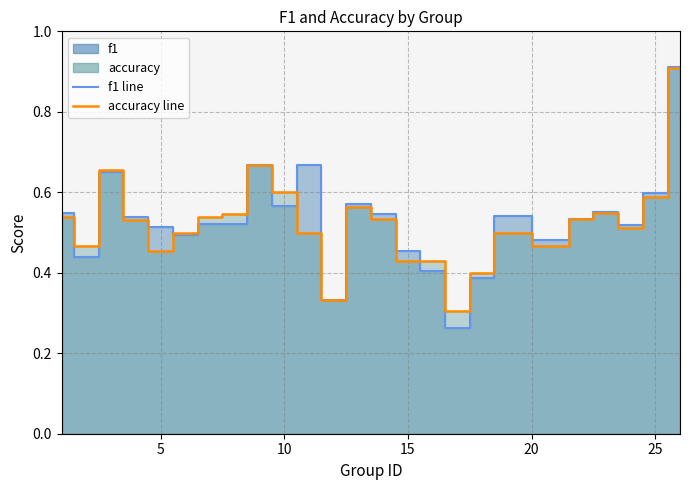

Which series has the widest spread of values?

f1